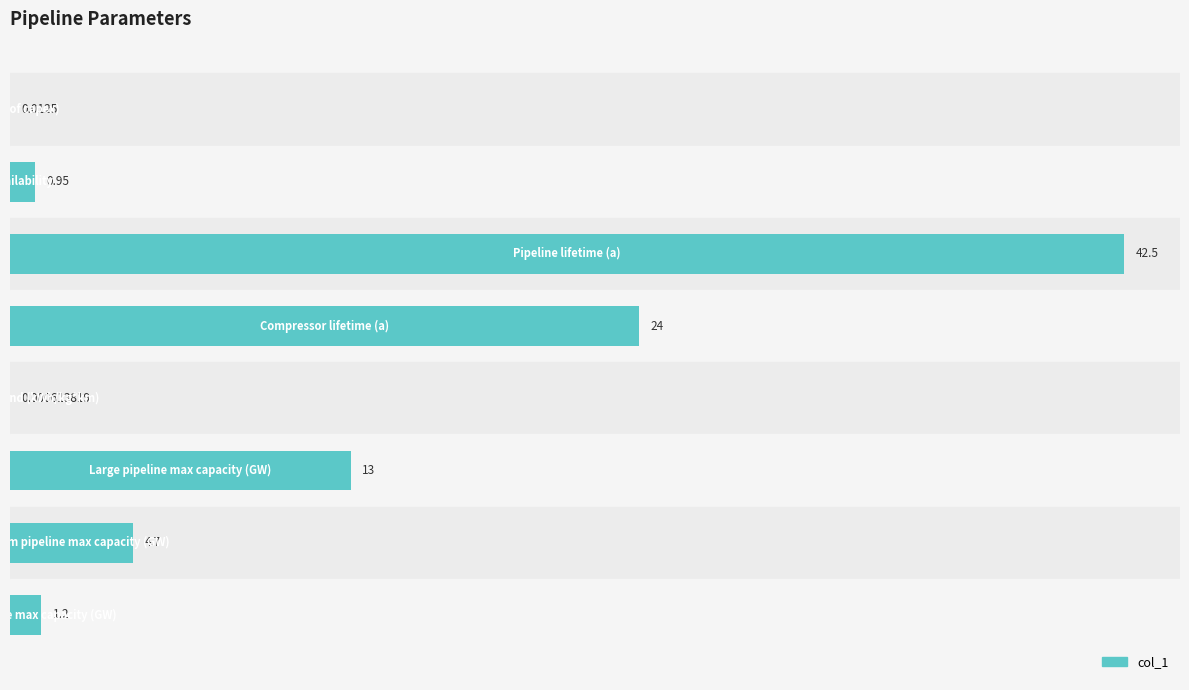

Count the number of data series in this chart.

1